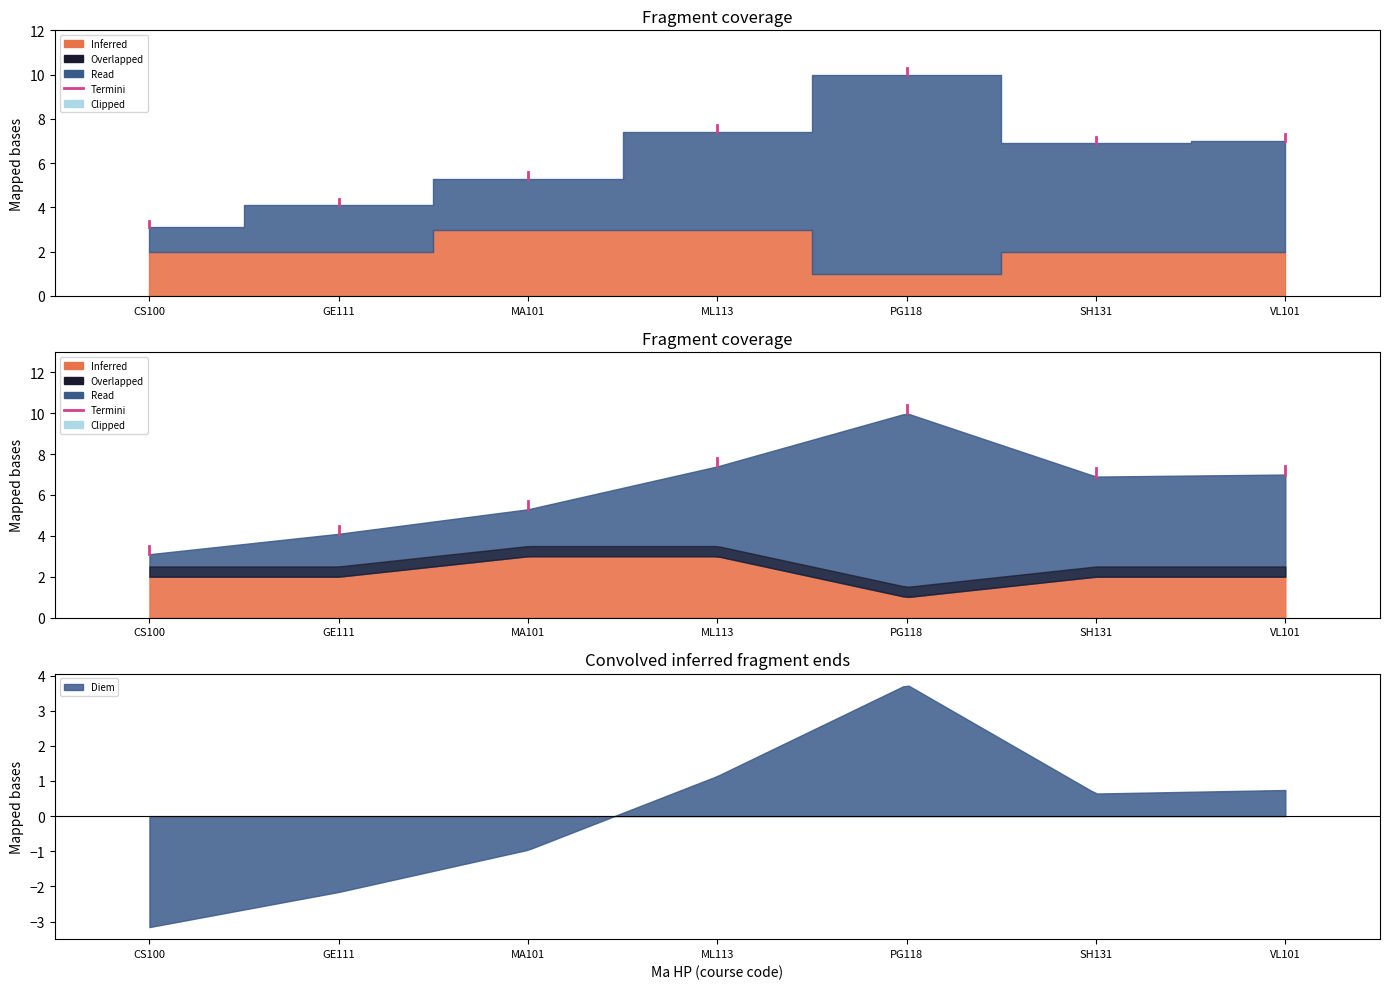

The chart shows a value of 4.1 at GE111. True or false?

True